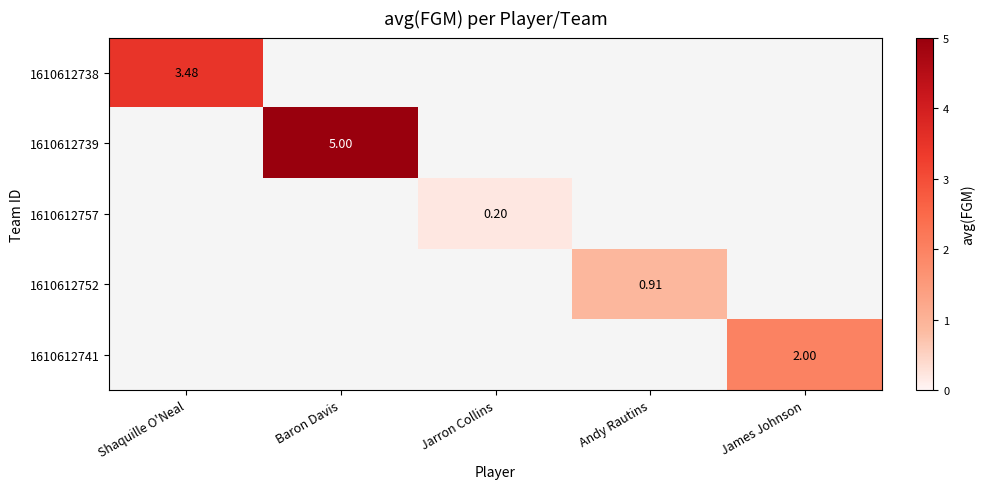

Which category has the highest value in the 1610612739 series?

Shaquille O'Neal